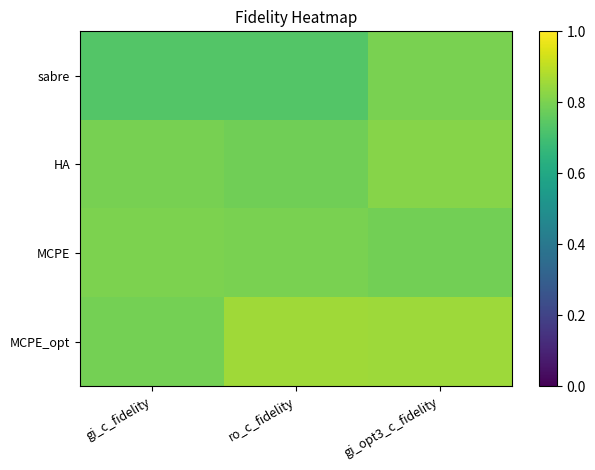

Which series has the widest spread of values?

sabre